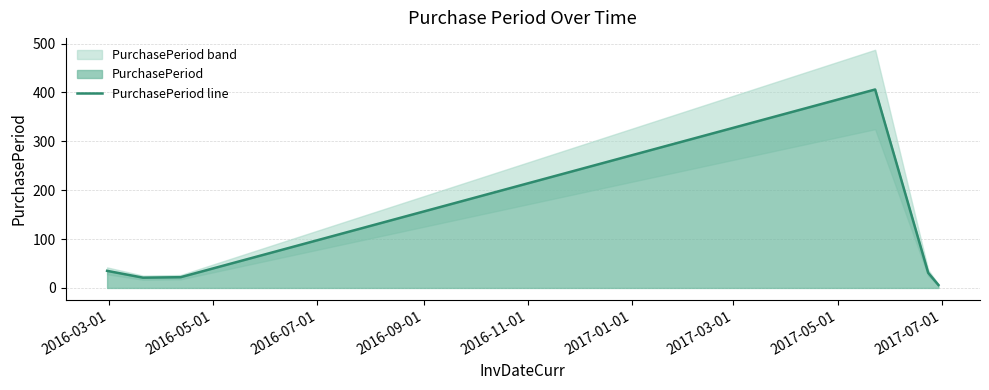

Reading right to left, what are all the values shown in this chart?

6	31	406	22	21	35